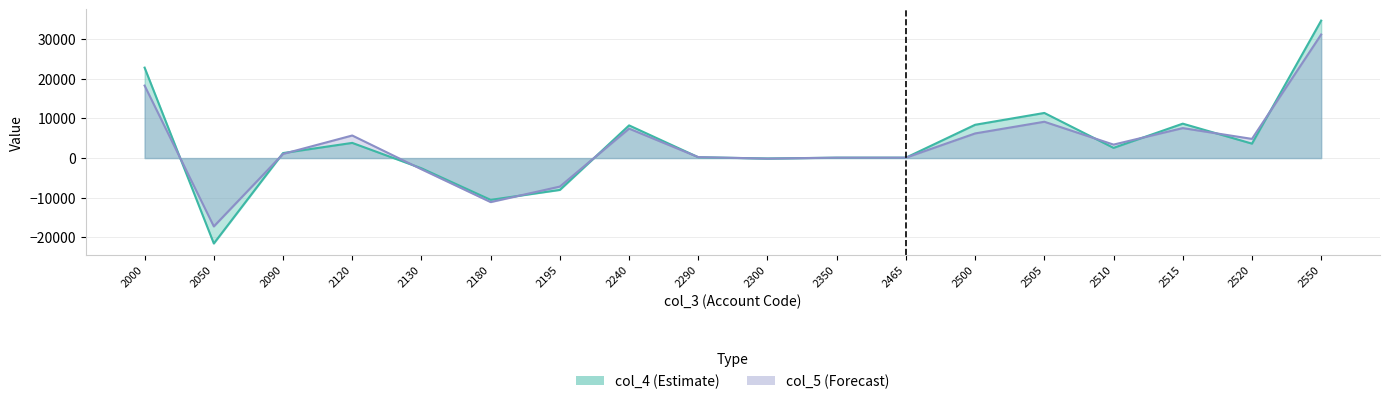

What is the difference between the highest and lowest values at 2500?

2183